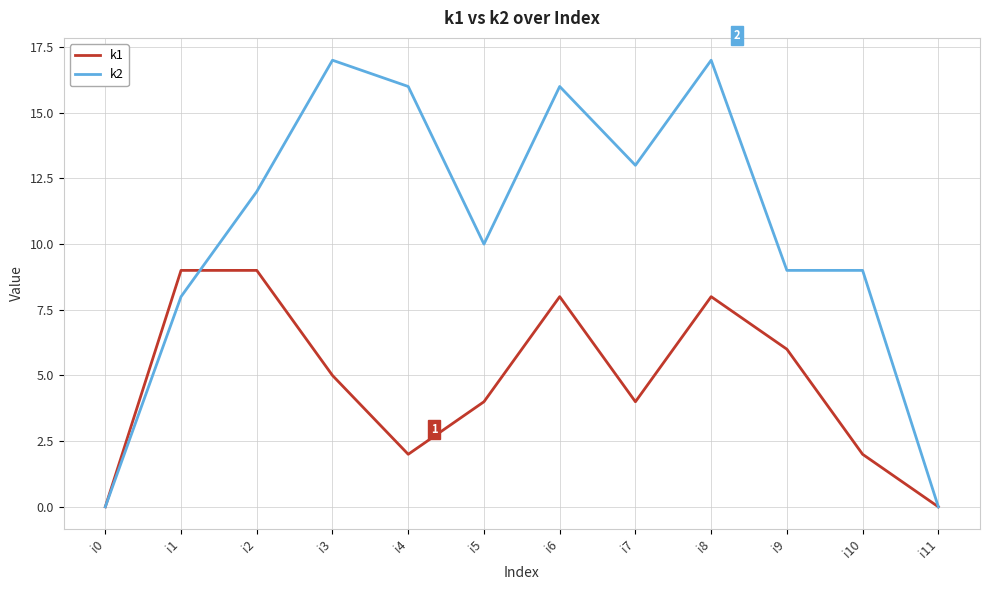

What is the difference between the highest and lowest values at i7?

9